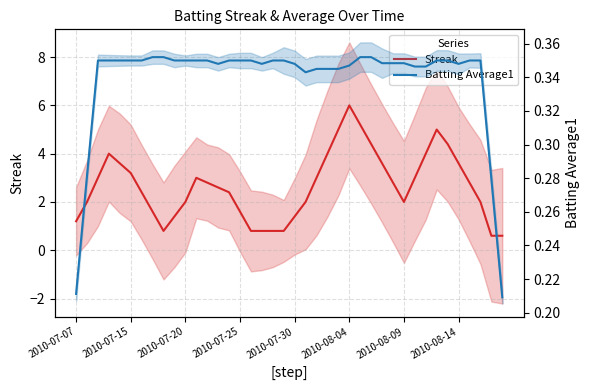

Reading right to left, list all the values displayed in this chart.

Streak: 0.6	0.6	2.0	2.8	3.6	4.4	5.0	4.0	3.0	2.0	2.8	3.6	4.4	5.2	6.0	5.0	4.0	3.0	2.0	1.4	0.8	0.8	0.8	0.8	1.6	2.4	2.6	2.8	3.0	2.0	1.4	0.8	1.6	2.4	3.2	3.6	4.0	3.0	2.0	1.2
Batting Average1: 0.2	0.3	0.4	0.4	0.3	0.4	0.4	0.3	0.3	0.3	0.3	0.3	0.4	0.4	0.3	0.3	0.3	0.3	0.3	0.3	0.4	0.4	0.3	0.4	0.4	0.4	0.3	0.4	0.4	0.4	0.4	0.4	0.4	0.4	0.4	0.4	0.4	0.4	0.3	0.2